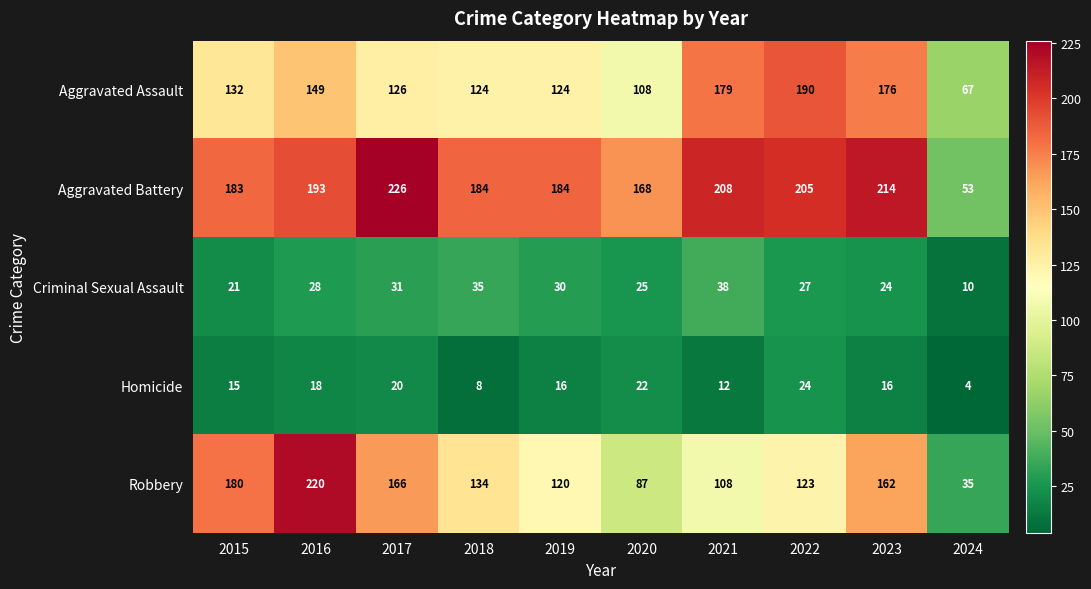

At 2023, list the series in order from smallest to largest.

Homicide, Criminal Sexual Assault, Robbery, Aggravated Assault, Aggravated Battery